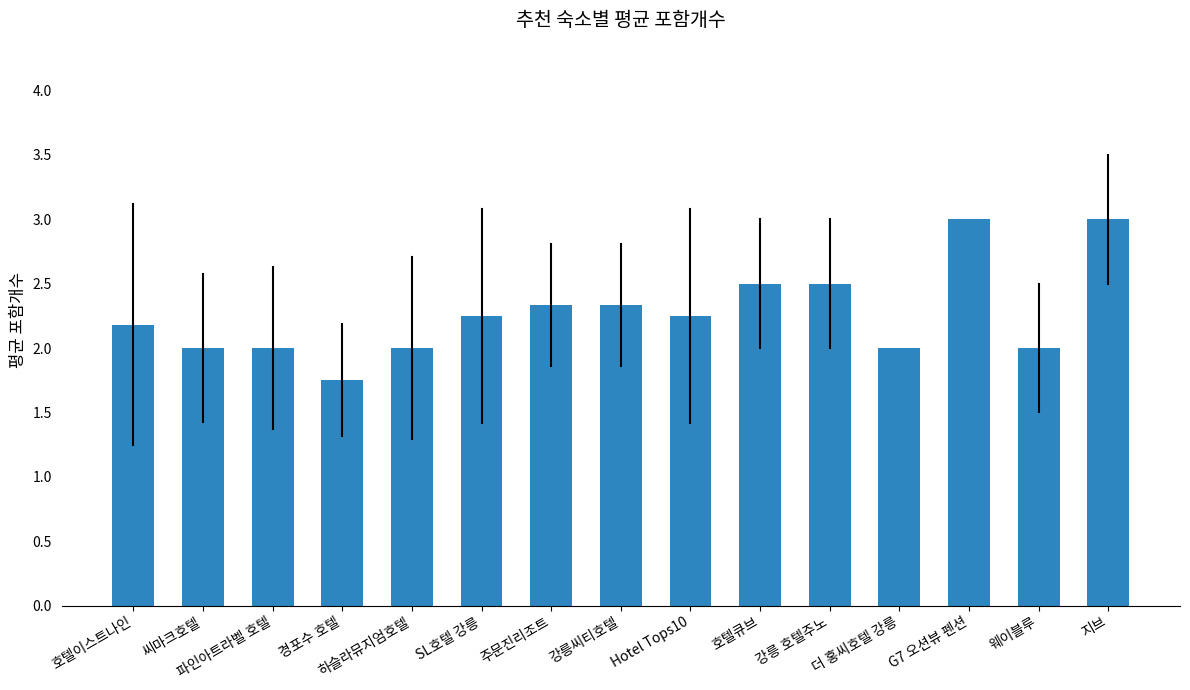

Count the number of categories in the chart.

15